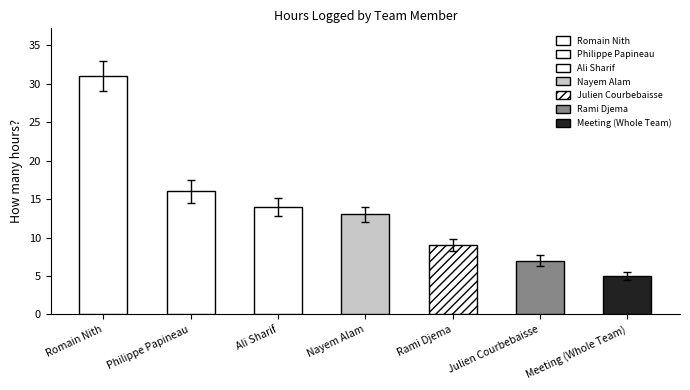

How many values are below 13?

3